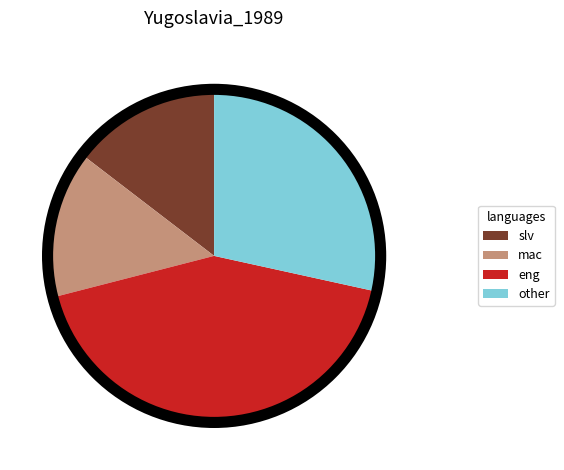

Is there a majority slice in this chart?

No